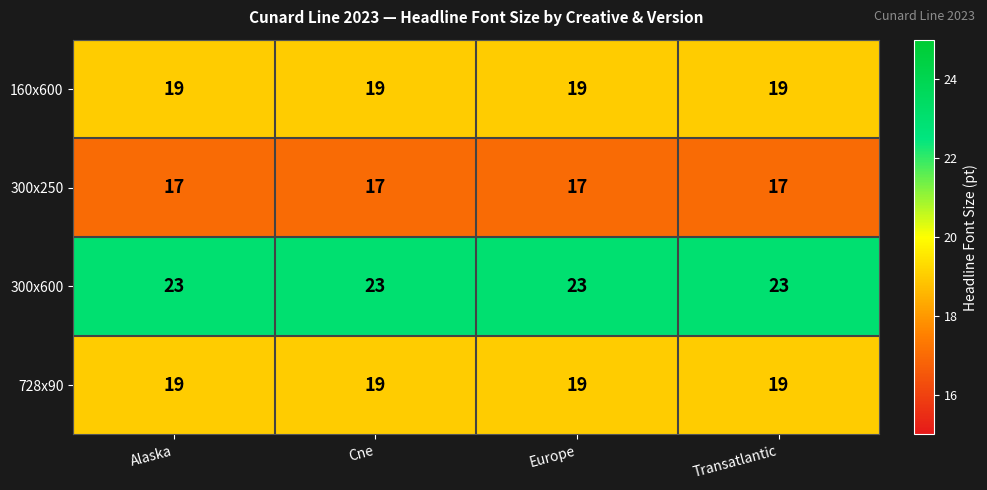

Which series has the largest total across all categories?

300x600